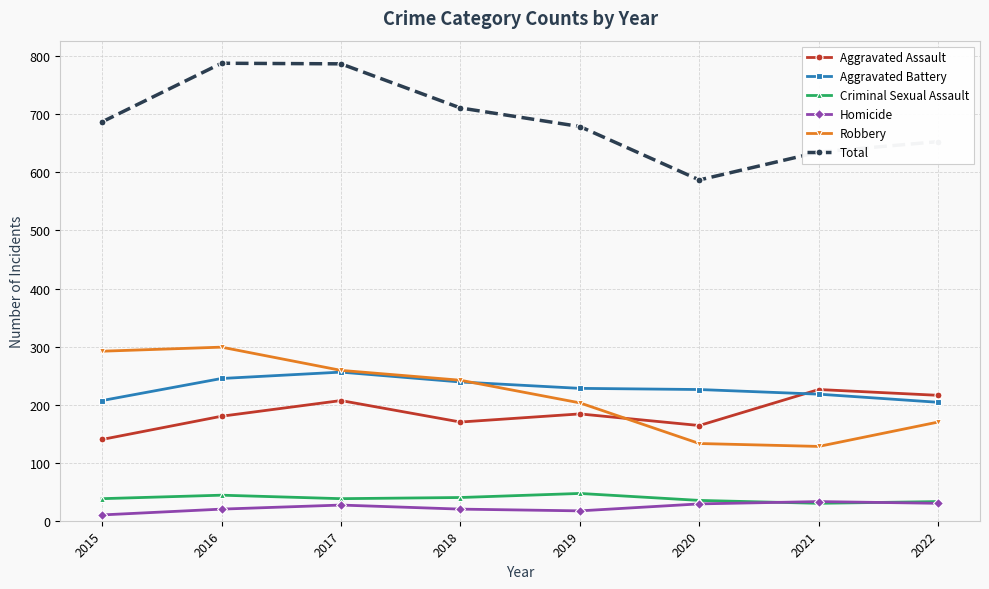

What is the sum of the Robbery values at 2016 and 2015?

591